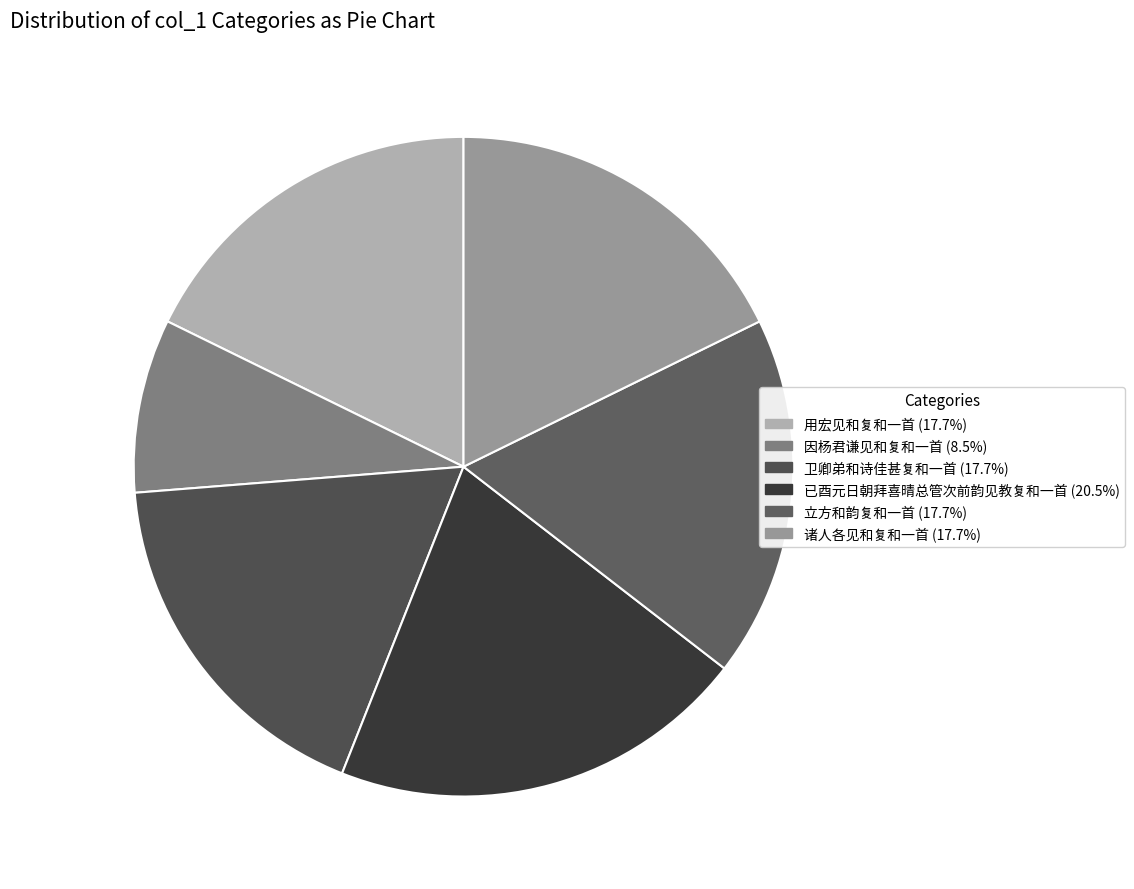

What percentage do 已酉元日朝拜喜晴总管次前韵见教复和一首 and 卫卿弟和诗佳甚复和一首 together represent?

38.3%